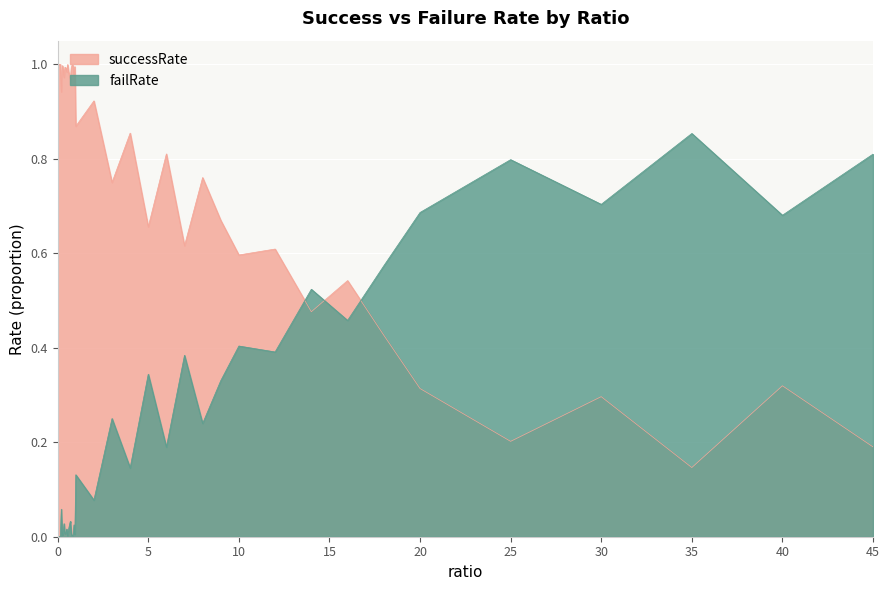

What is the label of the 30th point from the left?

10